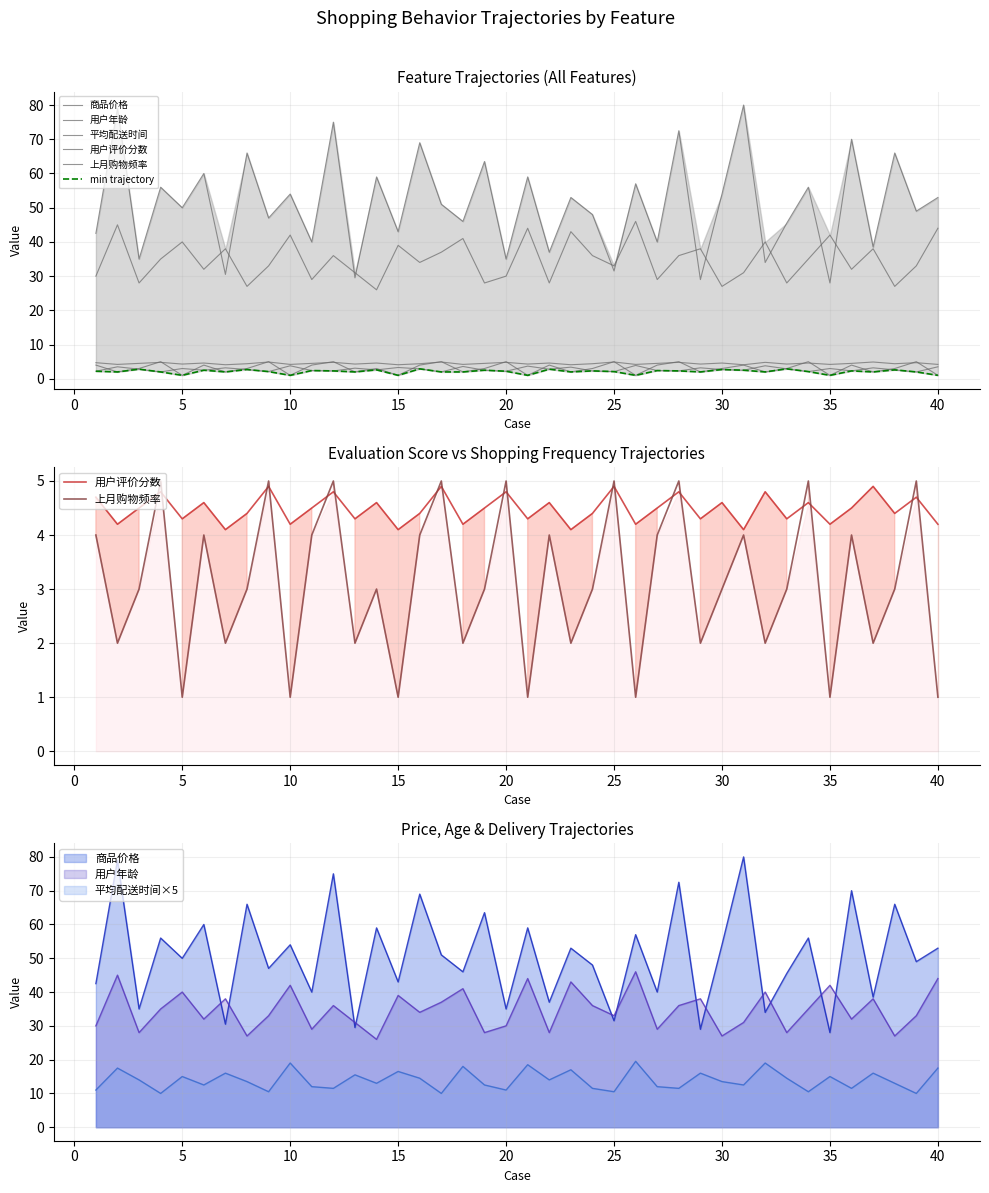

Reading left to right, what are all the values shown in this chart?

商品价格: 42.5	79.0	35.0	56.0	50.0	60.0	30.5	66.0	47.0	54.0	40.0	75.0	29.5	59.0	43.0	69.0	51.0	46.0	63.5	35.0	59.0	37.0	53.0	48.0	31.5	57.0	40.0	72.5	29.0	54.0	80.0	34.0	45.5	56.0	28.0	70.0	38.5	66.0	49.0	53.0
用户年龄: 30.0	45.0	28.0	35.0	40.0	32.0	38.0	27.0	33.0	42.0	29.0	36.0	31.0	26.0	39.0	34.0	37.0	41.0	28.0	30.0	44.0	28.0	43.0	36.0	33.0	46.0	29.0	36.0	38.0	27.0	31.0	40.0	28.0	35.0	42.0	32.0	38.0	27.0	33.0	44.0
平均配送时间: 2.2	3.5	2.8	2.0	3.0	2.5	3.2	2.7	2.1	3.8	2.4	2.3	3.1	2.6	3.3	2.9	2.0	3.6	2.5	2.2	3.7	2.8	3.4	2.3	2.1	3.9	2.4	2.3	3.2	2.7	2.5	3.8	2.9	2.1	3.0	2.3	3.2	2.6	2.0	3.5
用户评价分数: 4.7	4.2	4.5	4.8	4.3	4.6	4.1	4.4	4.9	4.2	4.5	4.8	4.3	4.6	4.1	4.4	4.9	4.2	4.5	4.8	4.3	4.6	4.1	4.4	4.9	4.2	4.5	4.8	4.3	4.6	4.1	4.8	4.3	4.6	4.2	4.5	4.9	4.4	4.7	4.2
上月购物频率: 4.0	2.0	3.0	5.0	1.0	4.0	2.0	3.0	5.0	1.0	4.0	5.0	2.0	3.0	1.0	4.0	5.0	2.0	3.0	5.0	1.0	4.0	2.0	3.0	5.0	1.0	4.0	5.0	2.0	3.0	4.0	2.0	3.0	5.0	1.0	4.0	2.0	3.0	5.0	1.0
min trajectory: 2.2	2.0	2.8	2.0	1.0	2.5	2.0	2.7	2.1	1.0	2.4	2.3	2.0	2.6	1.0	2.9	2.0	2.0	2.5	2.2	1.0	2.8	2.0	2.3	2.1	1.0	2.4	2.3	2.0	2.7	2.5	2.0	2.9	2.1	1.0	2.3	2.0	2.6	2.0	1.0